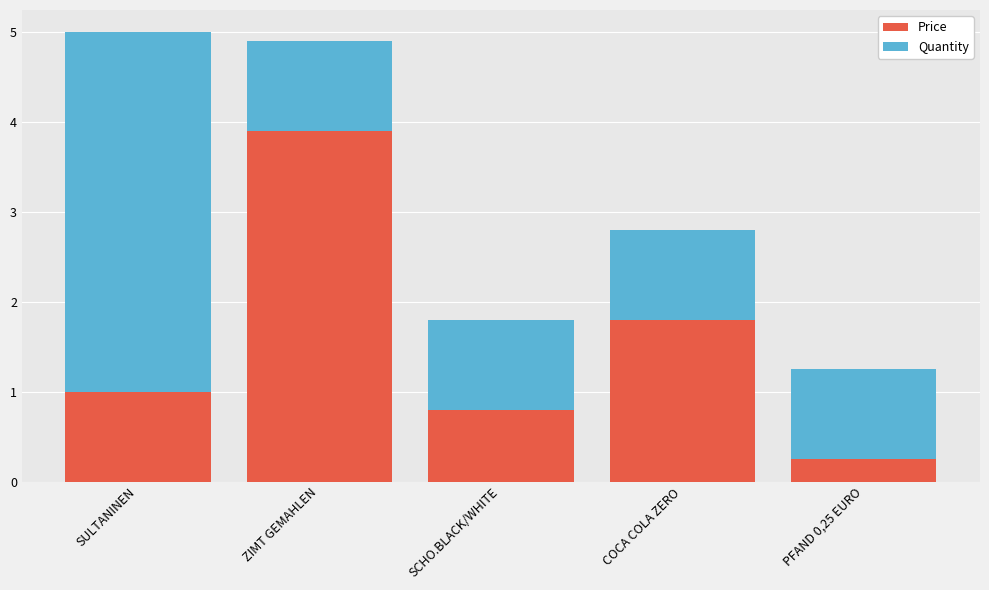

List the labels in order of Price value, largest first.

ZIMT GEMAHLEN, COCA COLA ZERO, SULTANINEN, SCHO.BLACK/WHITE, PFAND 0,25 EURO